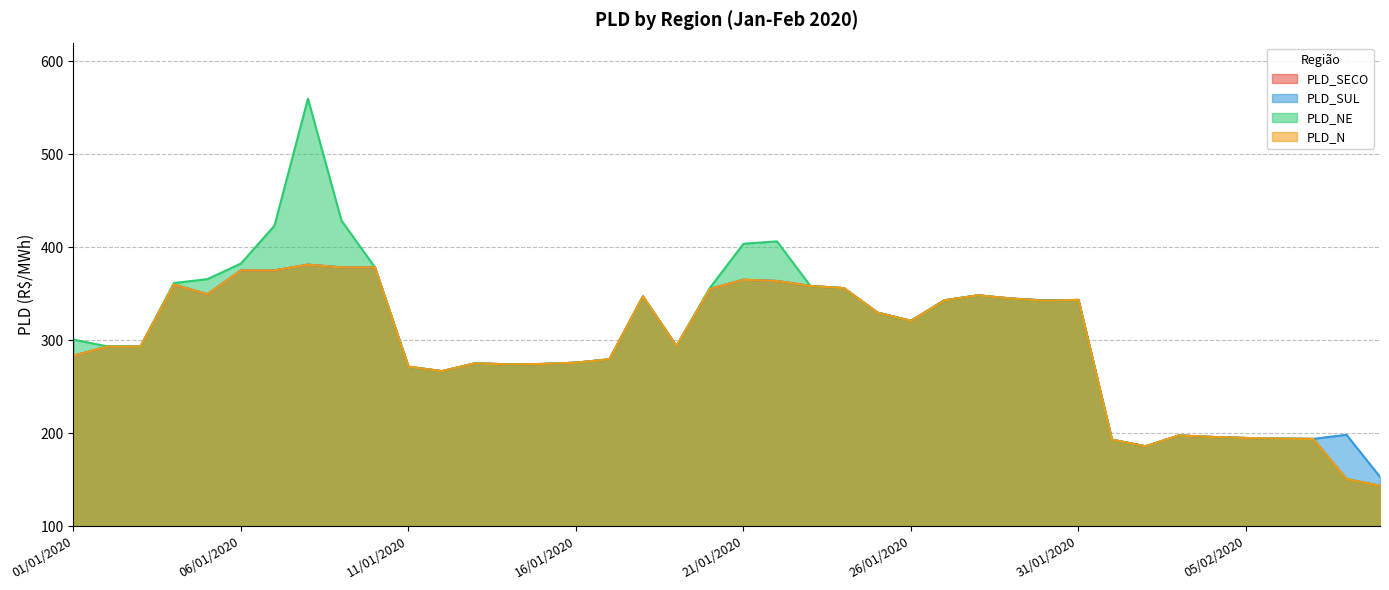

Where do PLD_NE and PLD_SUL first cross each other?

19/01/2020 and 20/01/2020